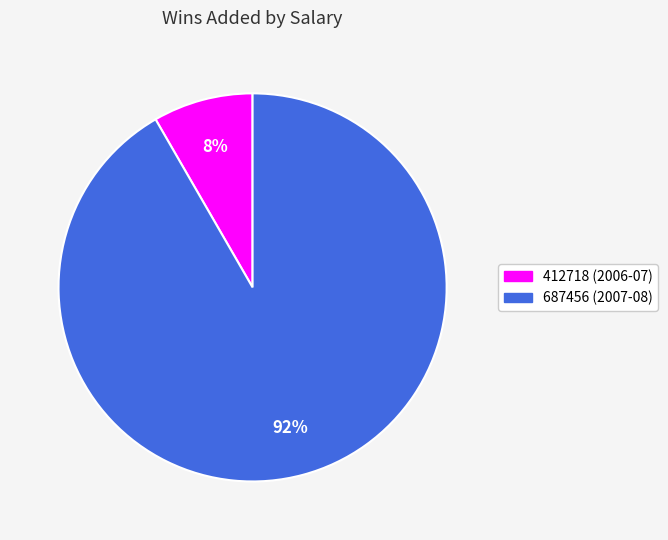

Which has a higher value, 412718 or 687456?

687456